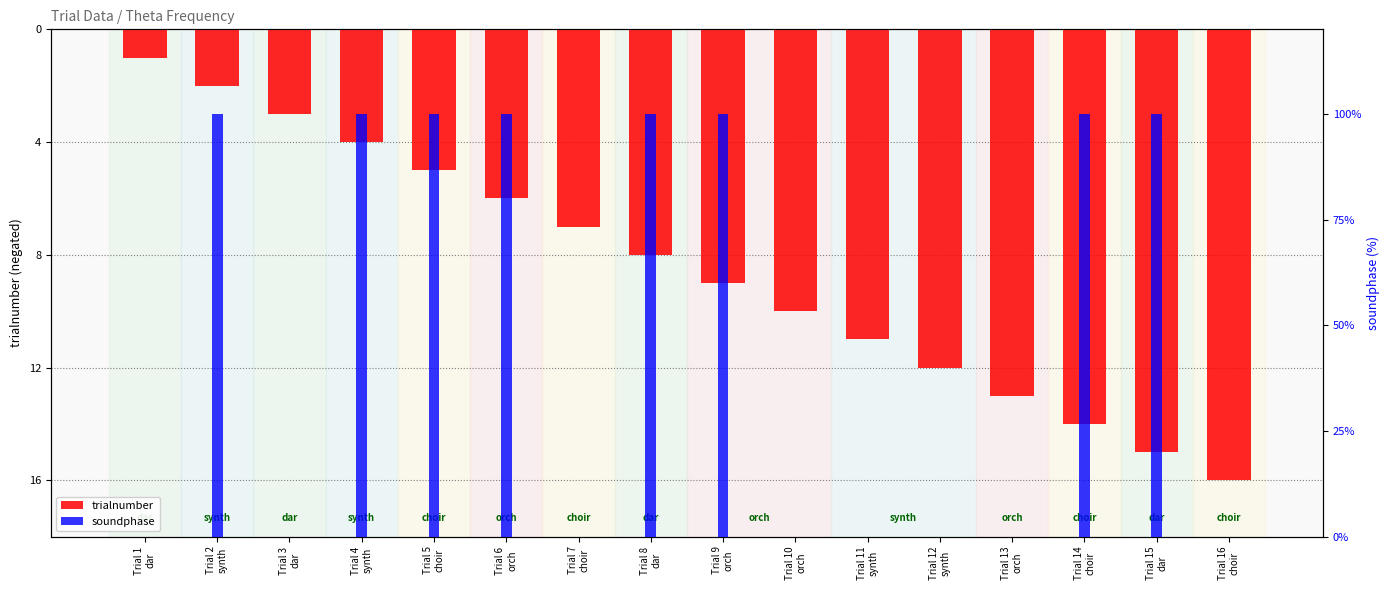

What position from the right is Trial 13
orch?

4